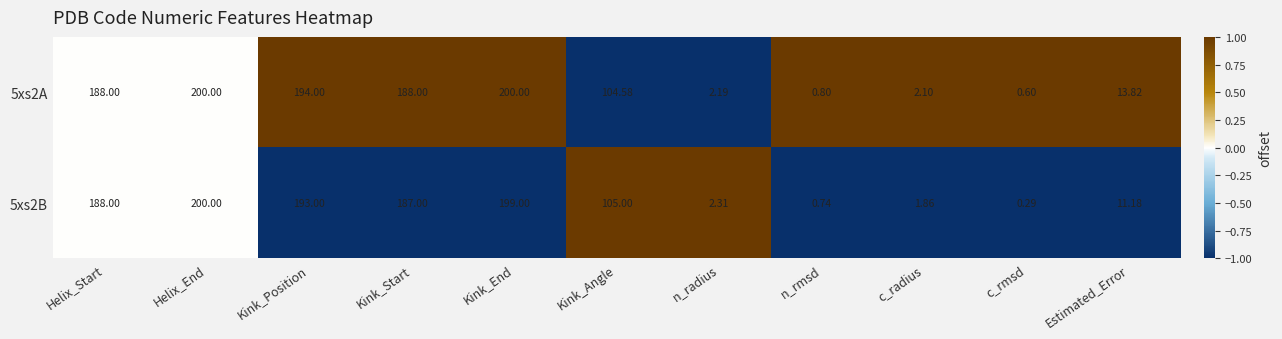

Which label corresponds to the smallest value in the chart?

c_rmsd